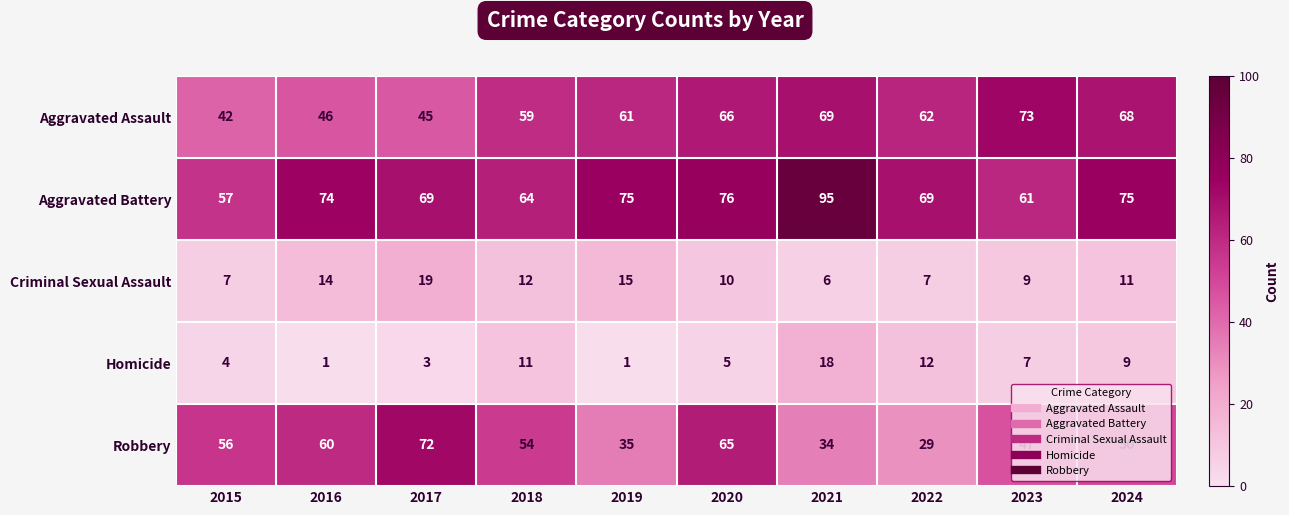

Is it true that Aggravated Assault equals 59 at 2018?

True